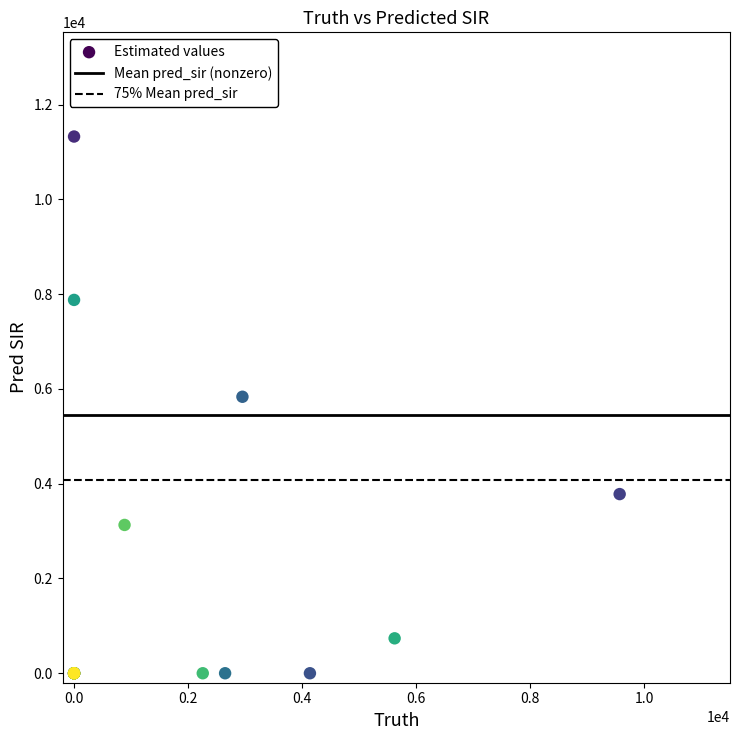

What Y value in the scatter plot is closest to 5663?

5835